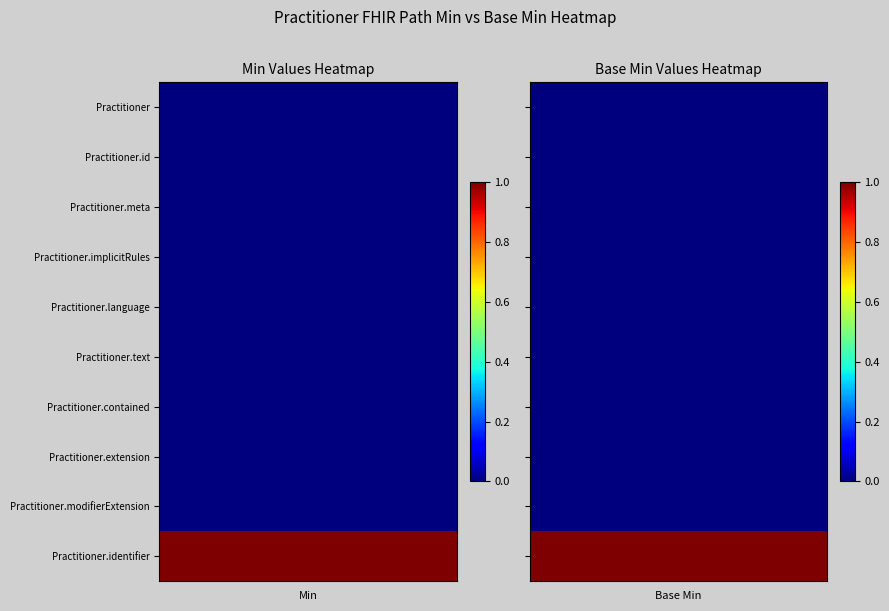

List the series in order of their peak value, lowest first.

Practitioner.id, Practitioner.meta, Practitioner.implicitRules, Practitioner.language, Practitioner.text, Practitioner.contained, Practitioner.extension, Practitioner.modifierExtension, Practitioner, Practitioner.identifier